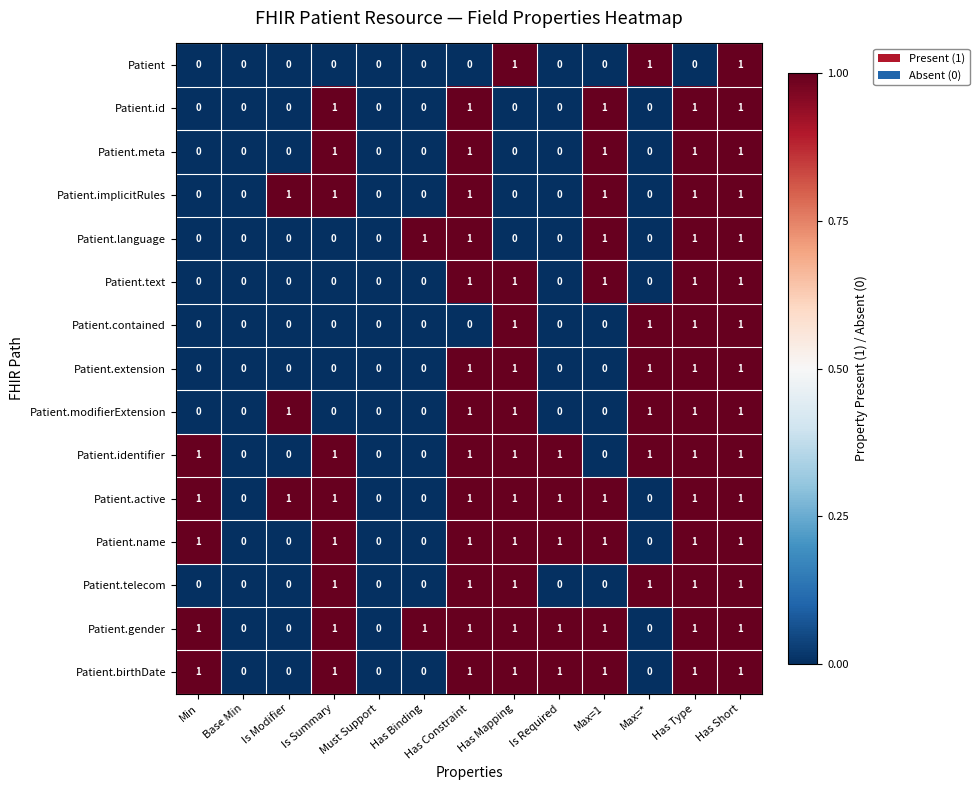

The Patient.name series shows 1 at Base Min. True or false?

False